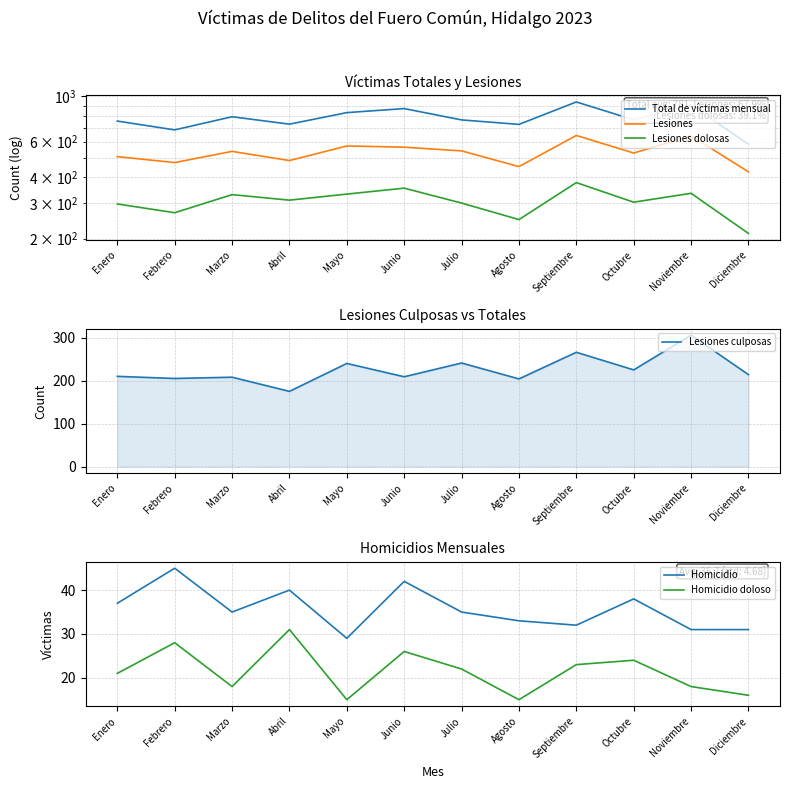

How many interior local valleys does the Homicidio doloso series have?

3